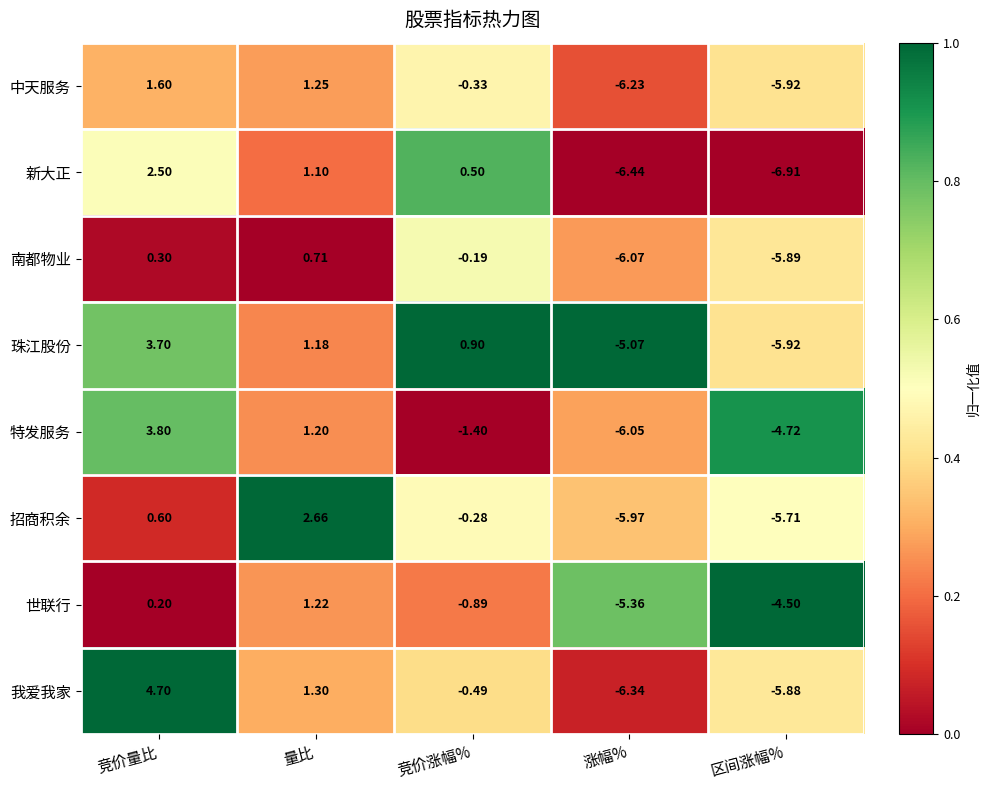

Between 竞价涨幅% and 区间涨幅%, which series saw the biggest shift?

新大正